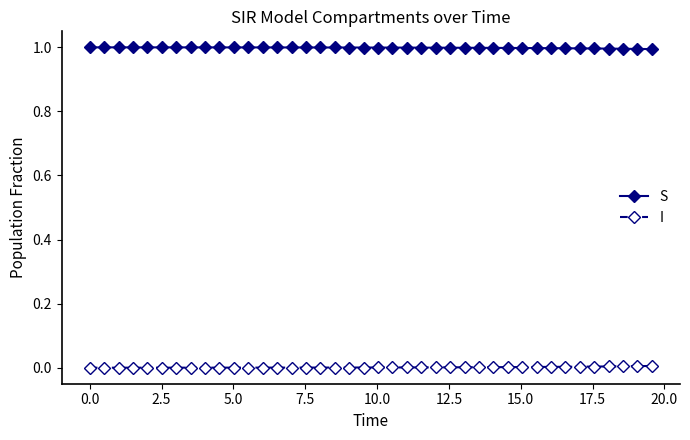

What is the value of the S point at the 16th from the left?

1.0